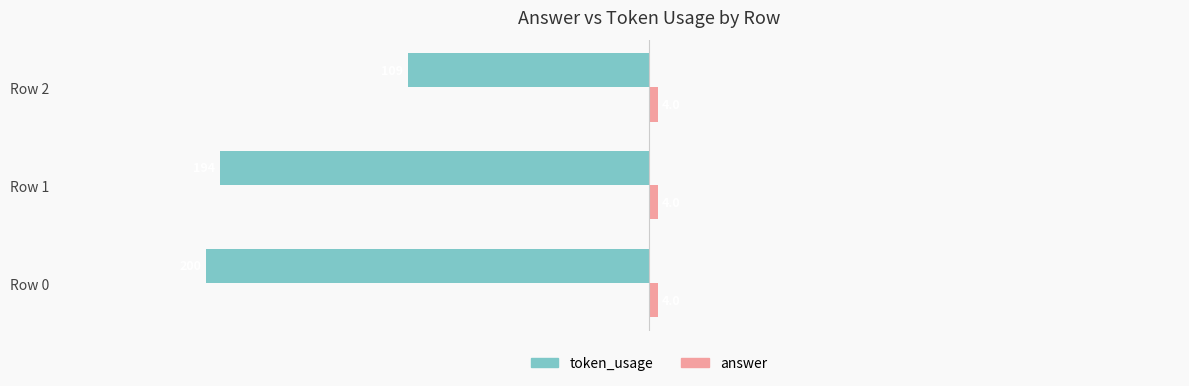

True or false: token_usage has a value of -200 at Row 0.

True